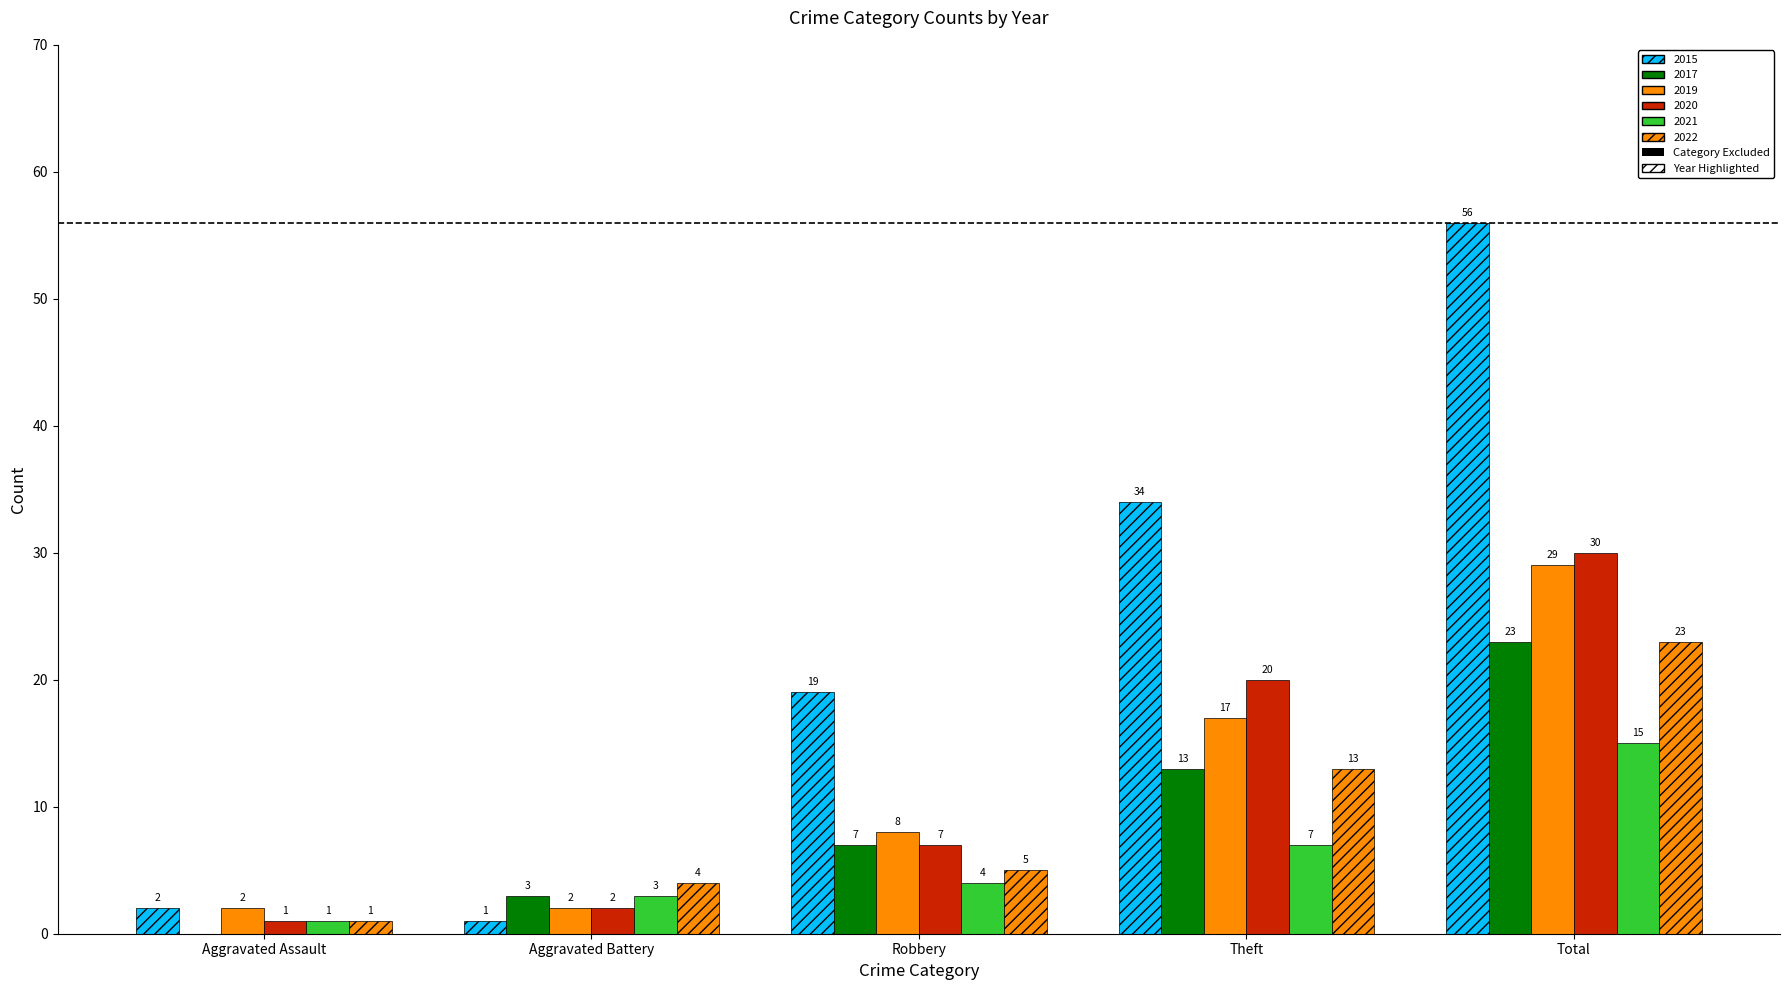

What position from the left is Robbery?

3